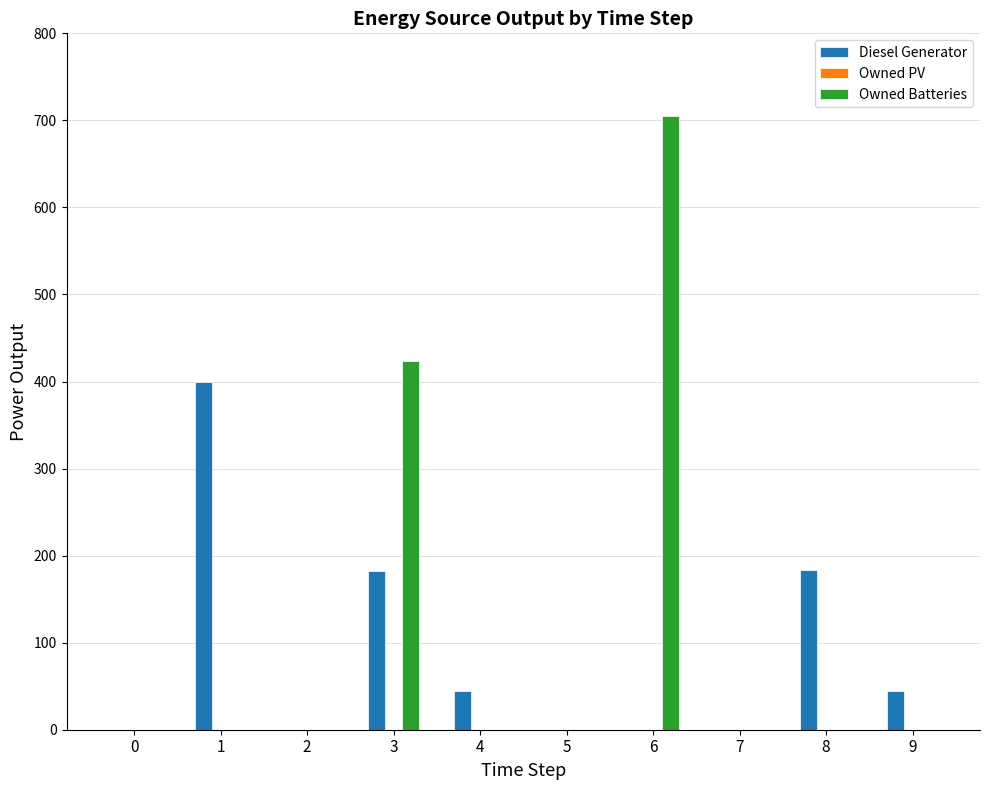

At which category is the sum across all series the highest?

6